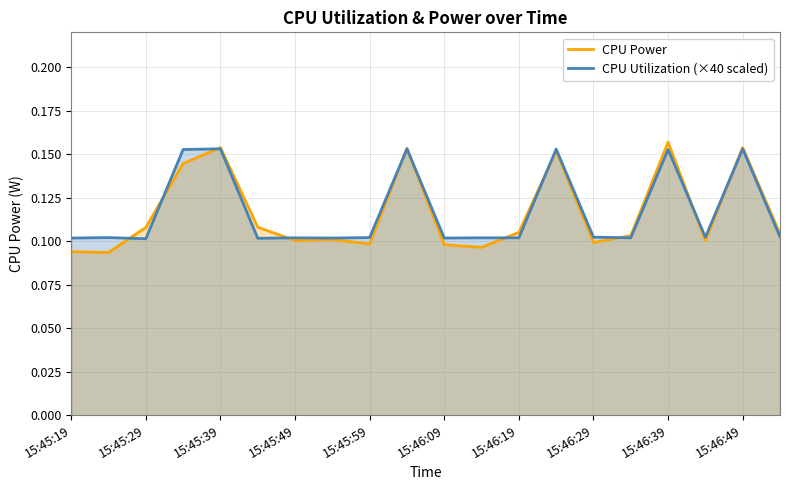

The CPU Utilization (×40 scaled) series shows 0.2 at 15:46:29. True or false?

False